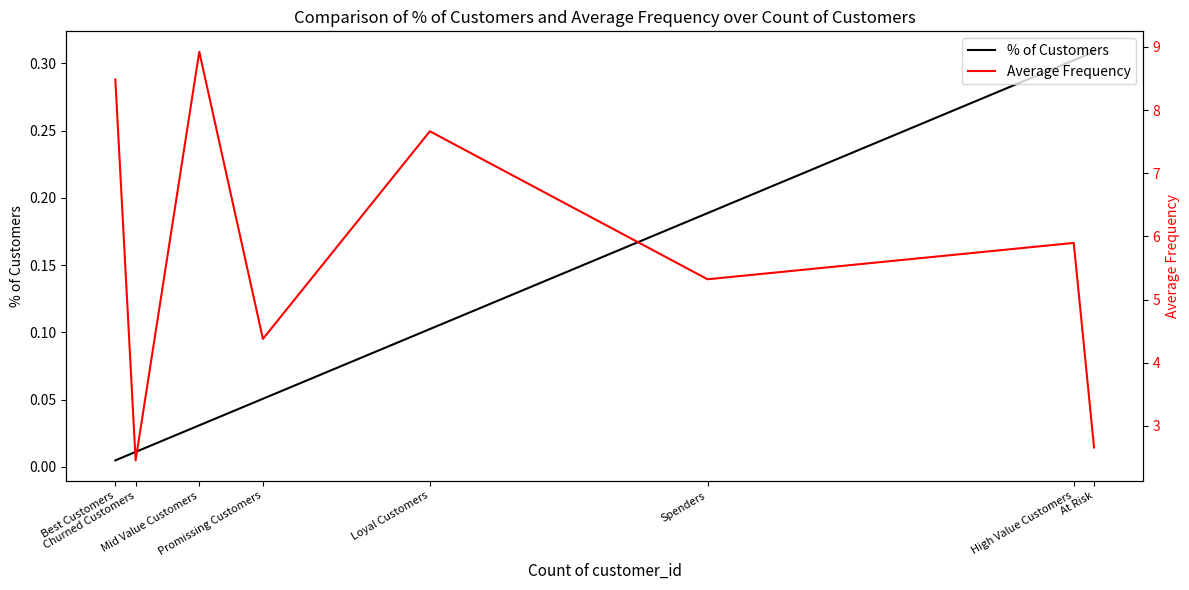

True or false: Average Frequency and % of Customers intersect in this chart.

False